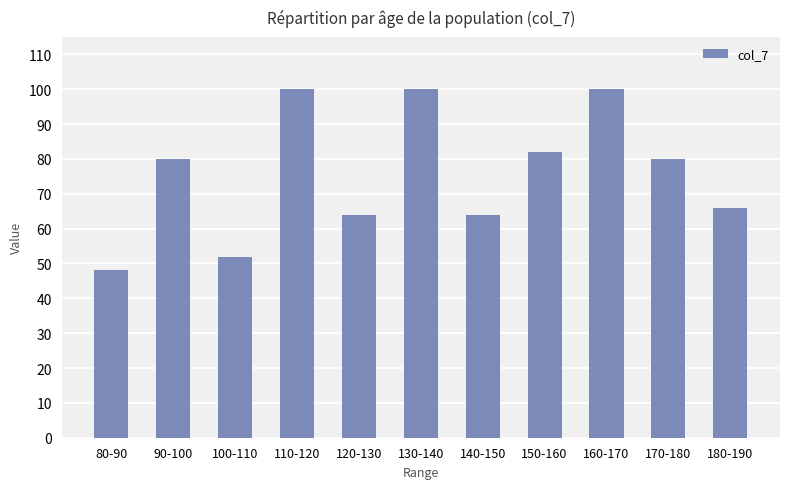

True or false: the data shows 48 at 80-90.

True